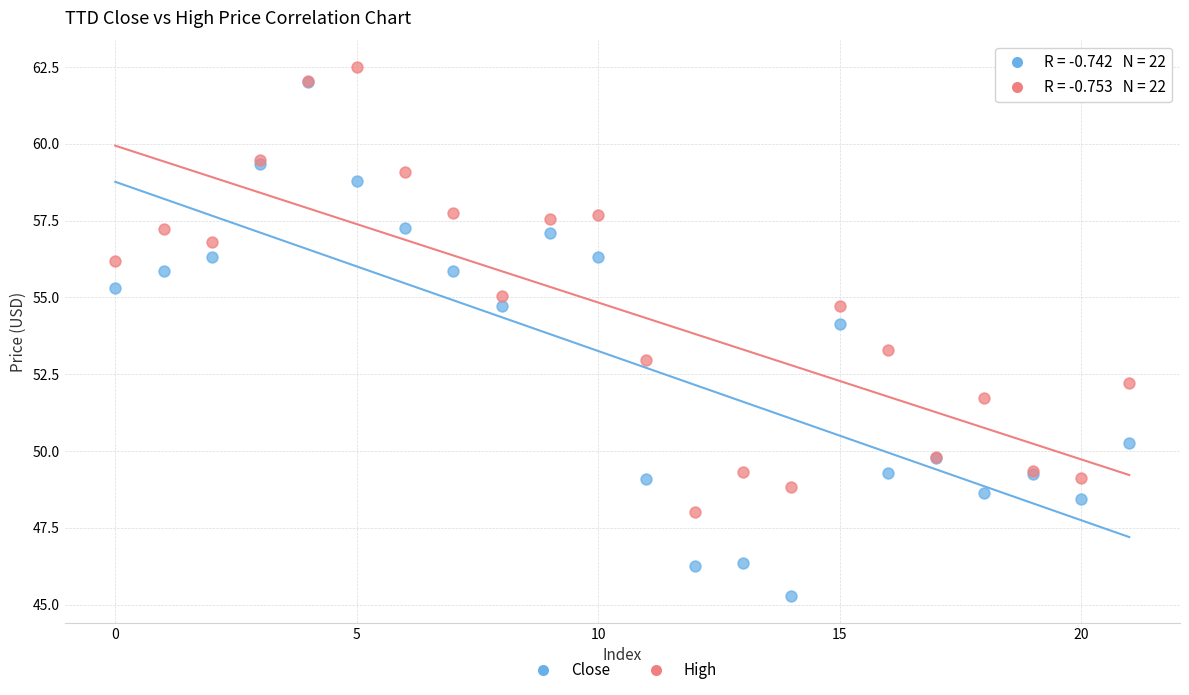

What are all the series names shown in the legend?

Close, High